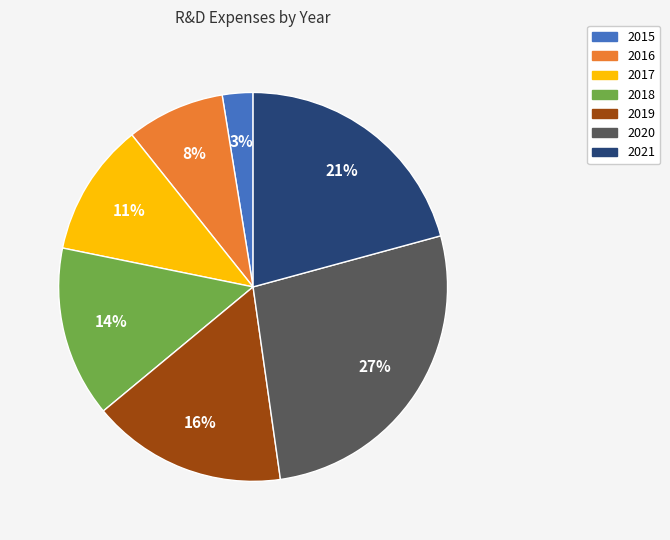

Is it true that 2020 is 27% of the pie?

True